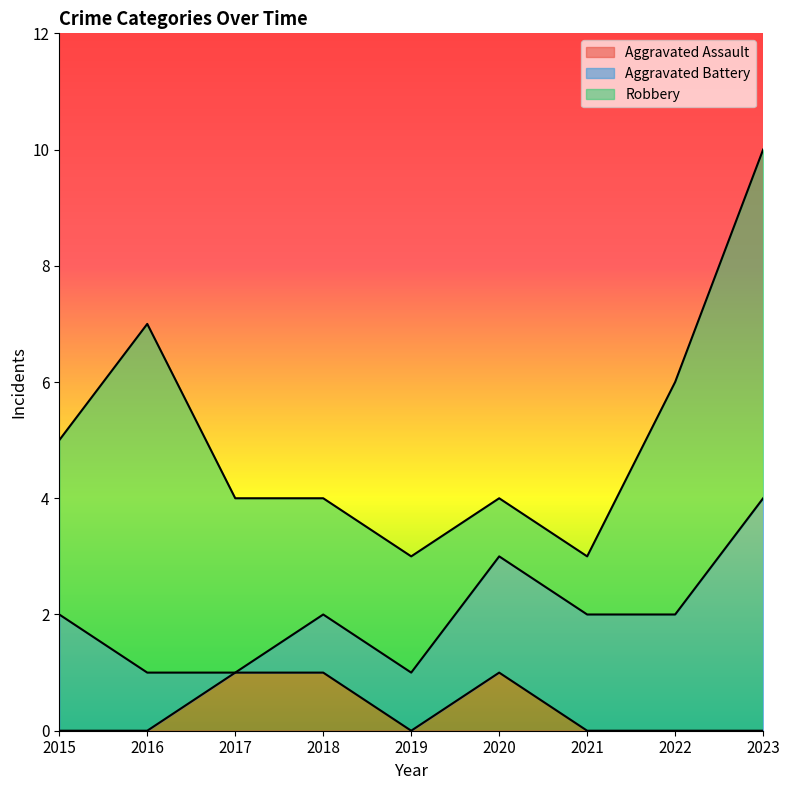

How many values in Aggravated Assault are above zero?

3